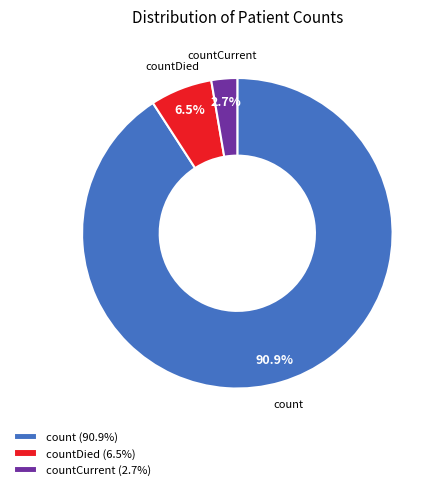

Which category has the smallest portion of the pie?

countCurrent